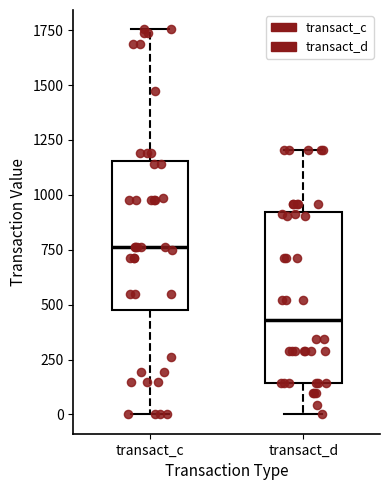

Comparing the boxes themselves (not the whiskers), which one is the tallest?

transact_d